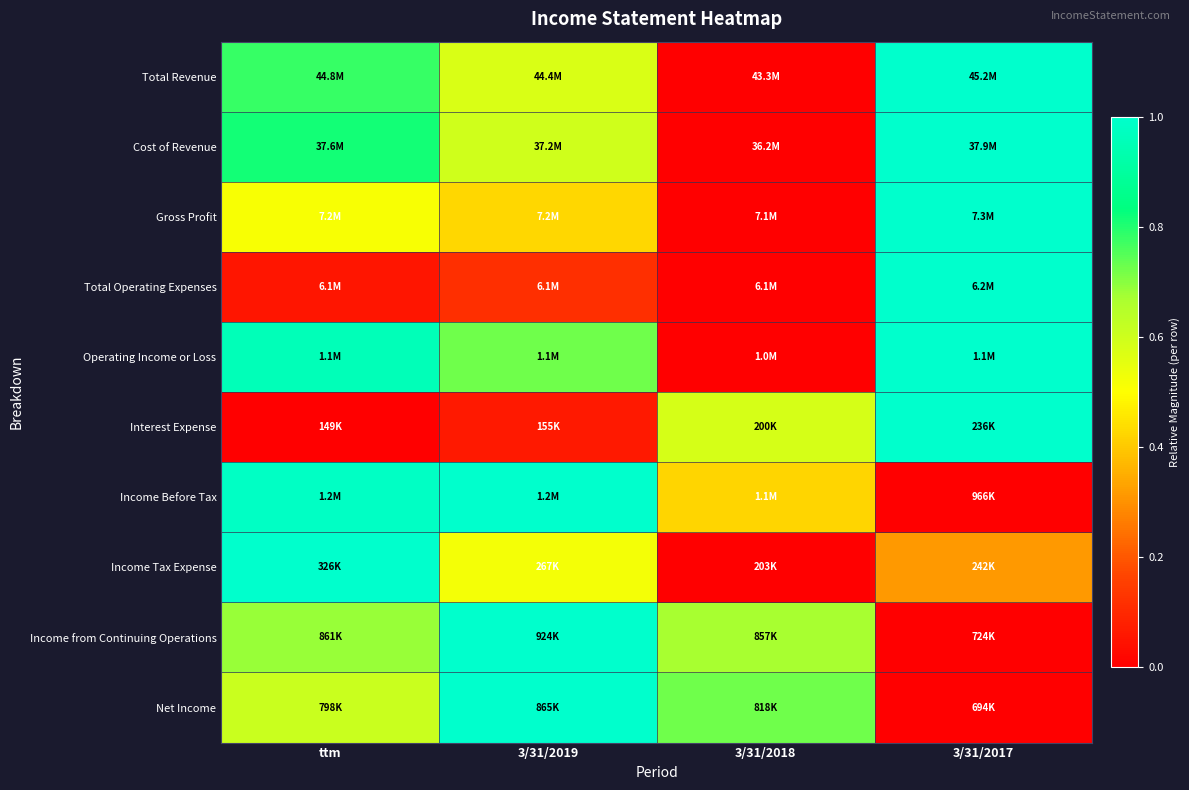

At which category is the sum across all series the highest?

ttm